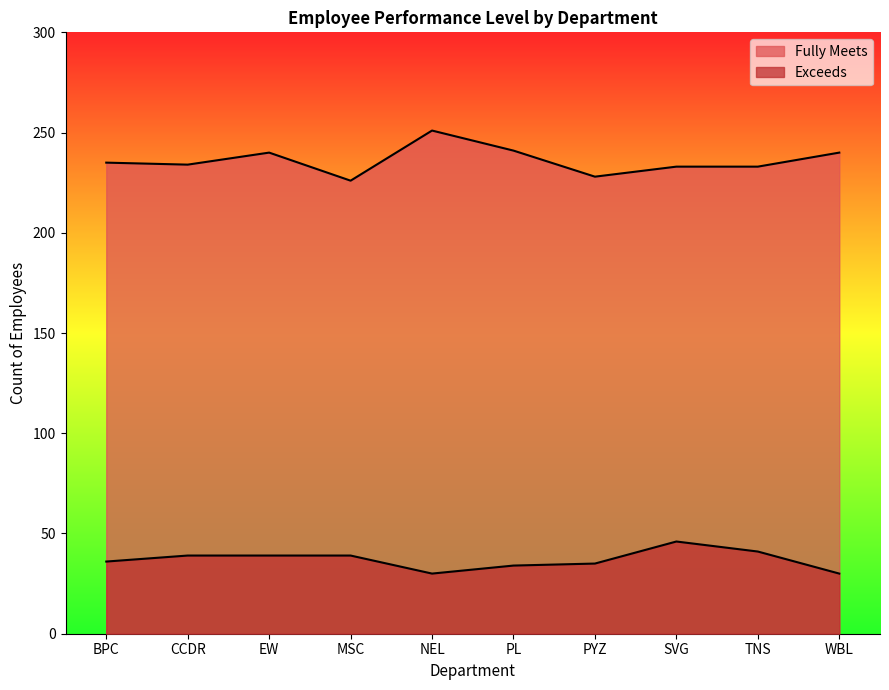

List the labels in order of Exceeds value, smallest first.

NEL, WBL, PL, PYZ, BPC, CCDR, EW, MSC, TNS, SVG